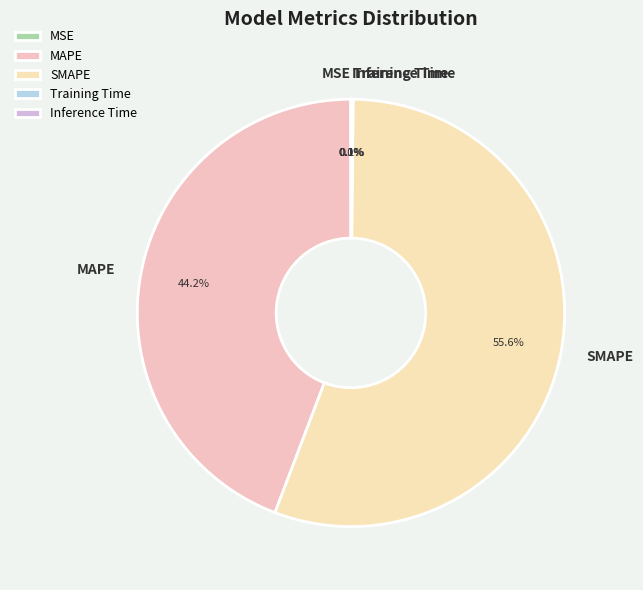

Is there a majority slice in this chart?

Yes